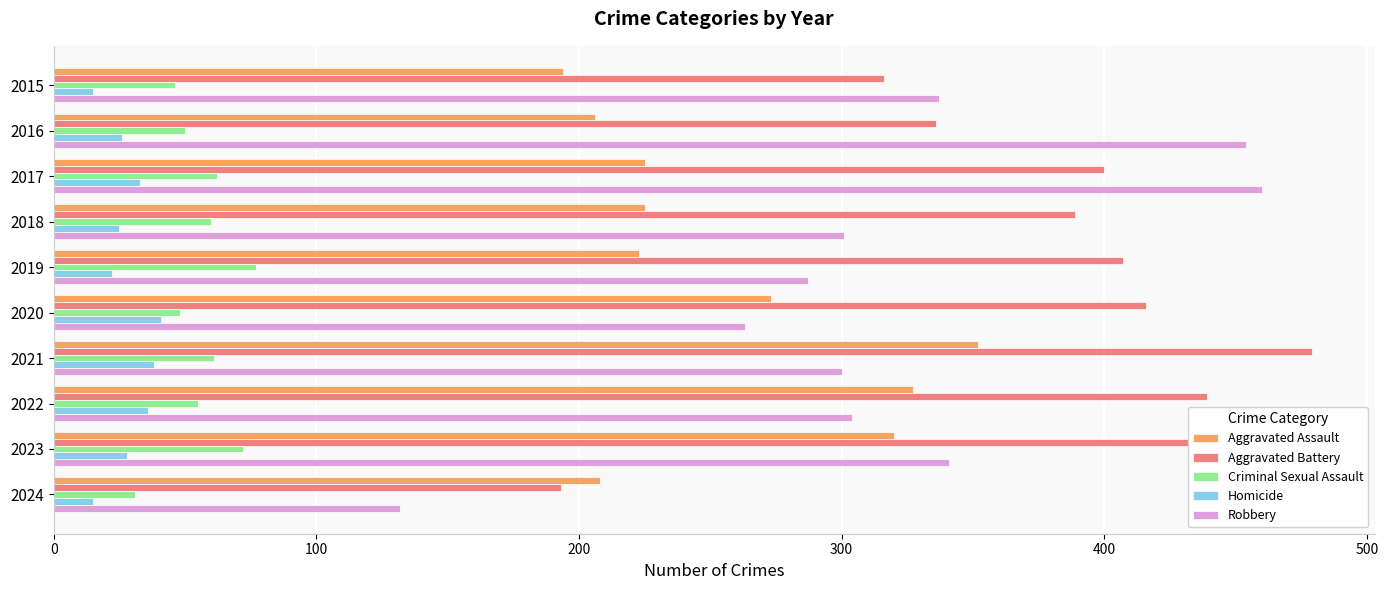

What is the average value of the Robbery series?

318